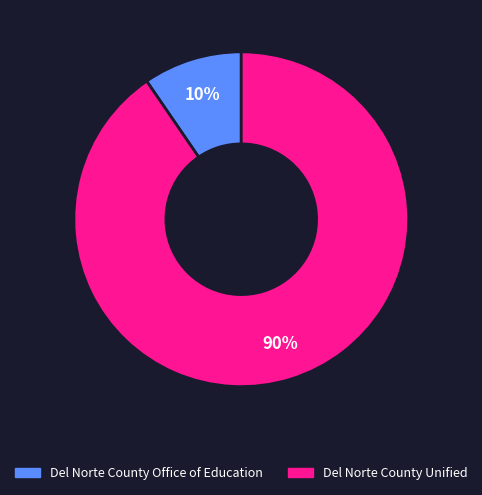

Combined, do Del Norte County Unified and Del Norte County Office of Education account for over 50%?

Yes